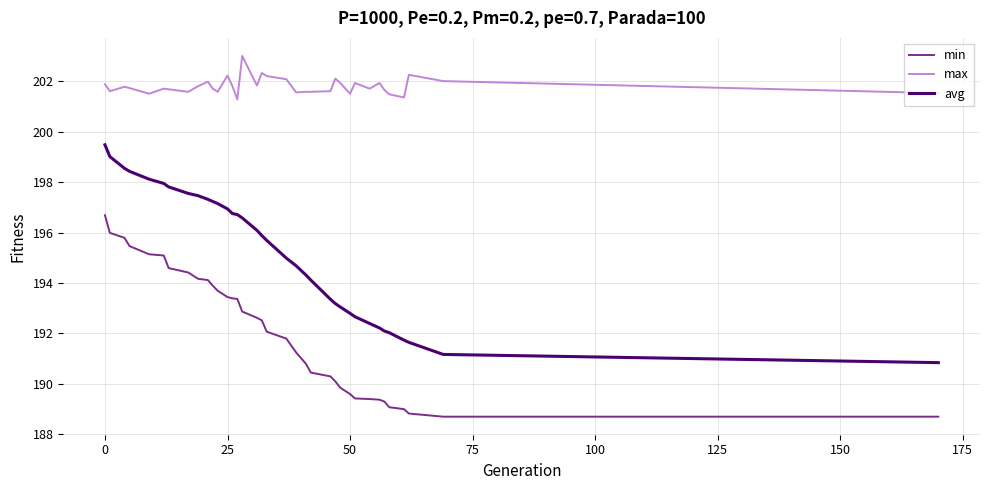

Which series has the largest total across all categories?

max